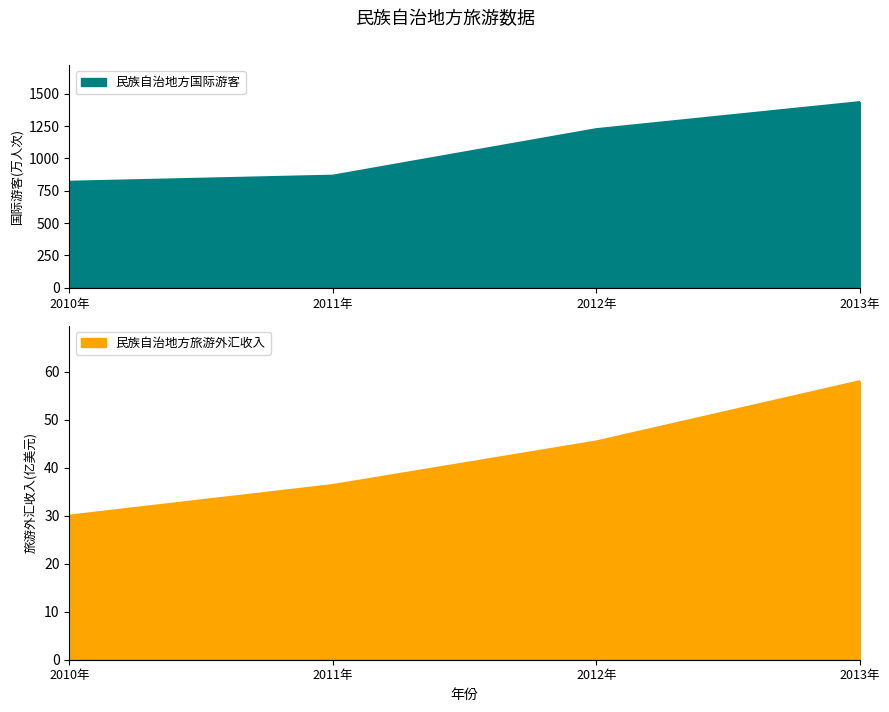

Which series has the largest range (max minus min)?

民族自治地方国际游客